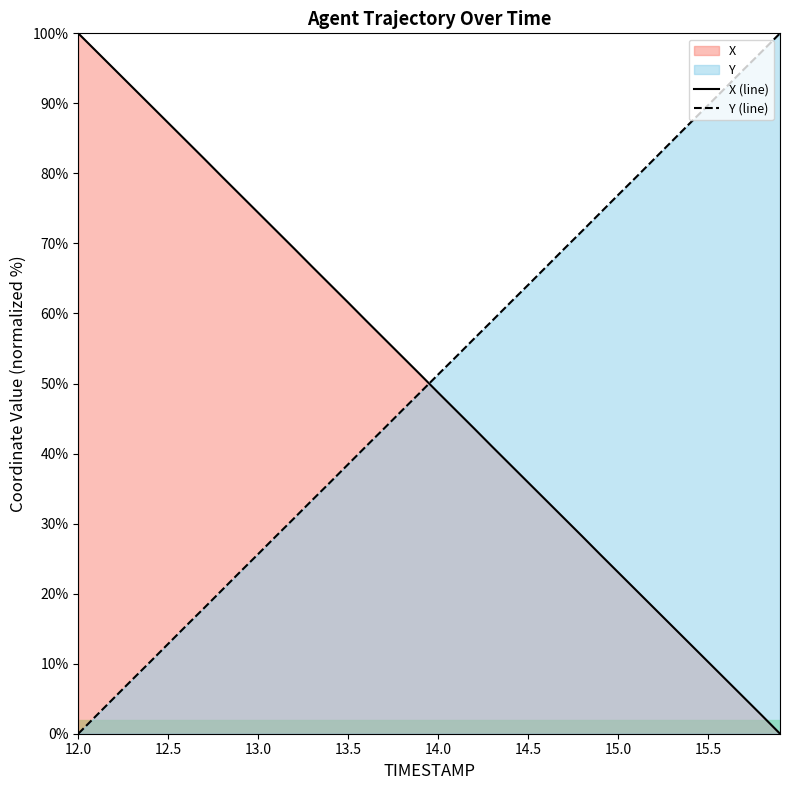

True or false: X (line) has a value of 35.9 at 14.5.

True